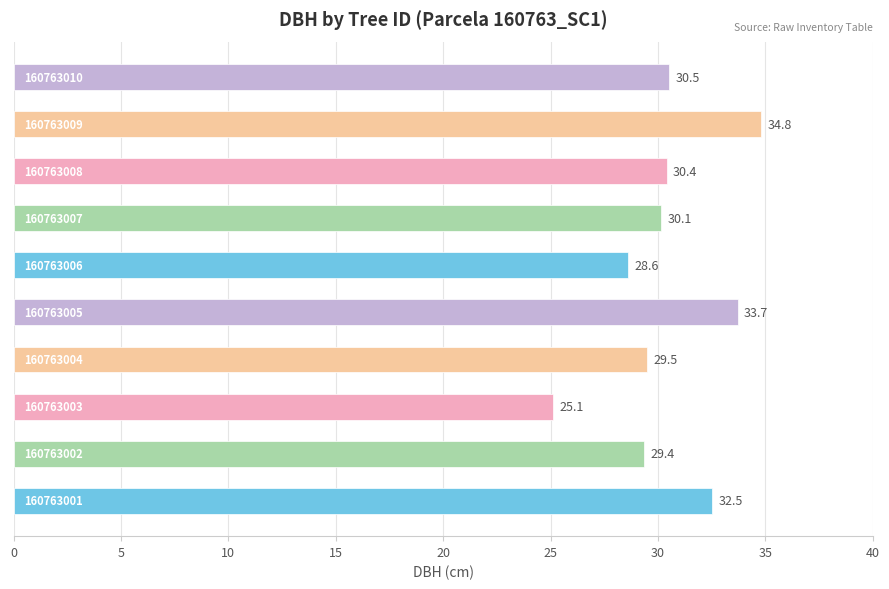

What is the maximum value shown in the chart?

34.8